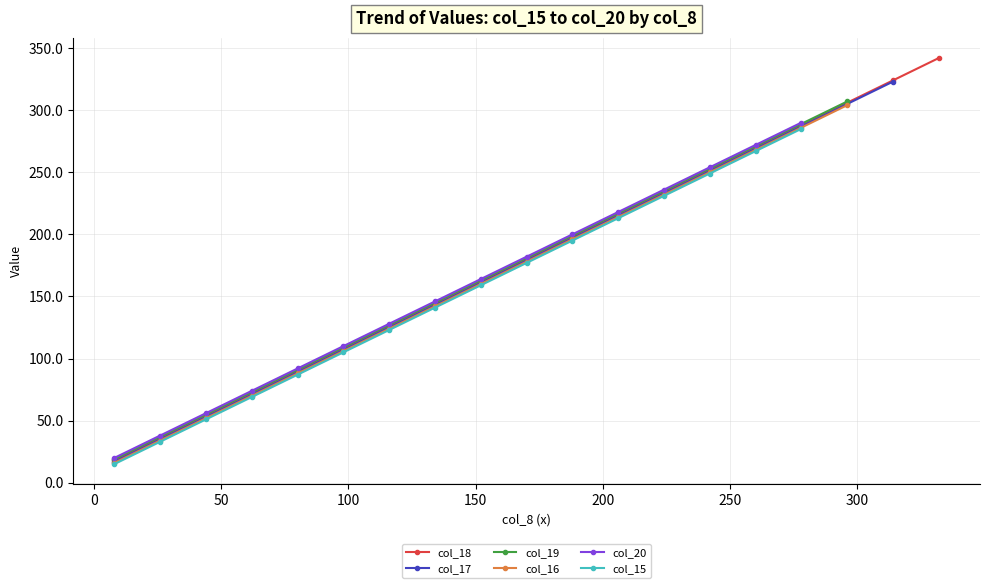

True or false: col_18 has more than 0 interior local peaks.

False